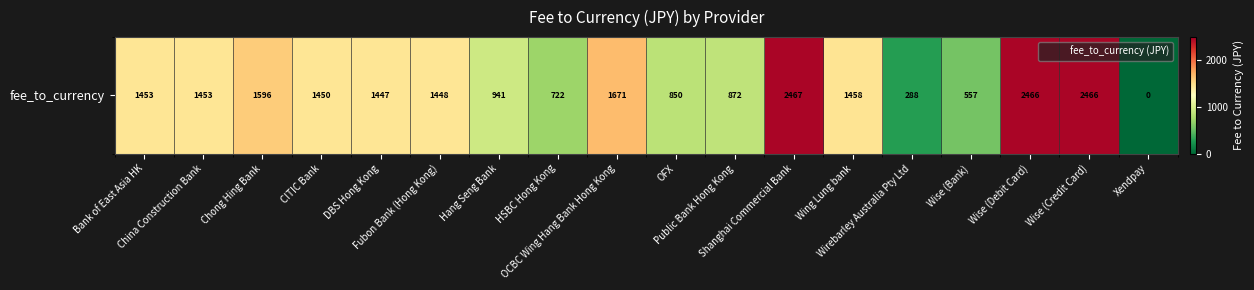

List the labels in order of value, smallest first.

Xendpay, Wirebarley Australia Pty Ltd, Wise (Bank), HSBC Hong Kong, OFX, Public Bank Hong Kong, Hang Seng Bank, DBS Hong Kong, Fubon Bank (Hong Kong), CITIC Bank, Bank of East Asia HK, China Construction Bank, Wing Lung bank, Chong Hing Bank, OCBC Wing Hang Bank Hong Kong, Wise (Debit Card), Wise (Credit Card), Shanghai Commercial Bank